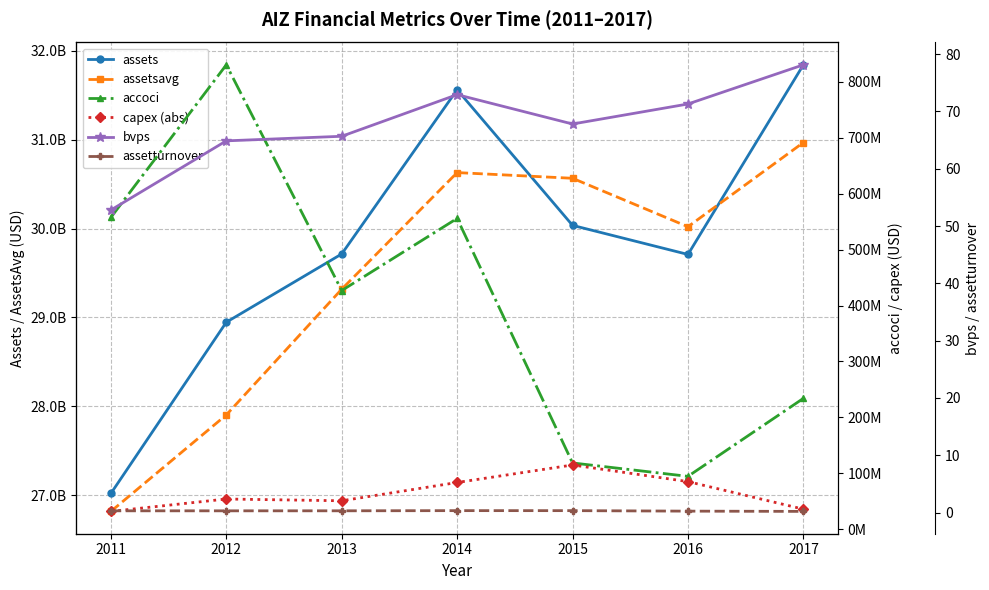

True or false: assetsavg and accoci intersect in this chart.

False